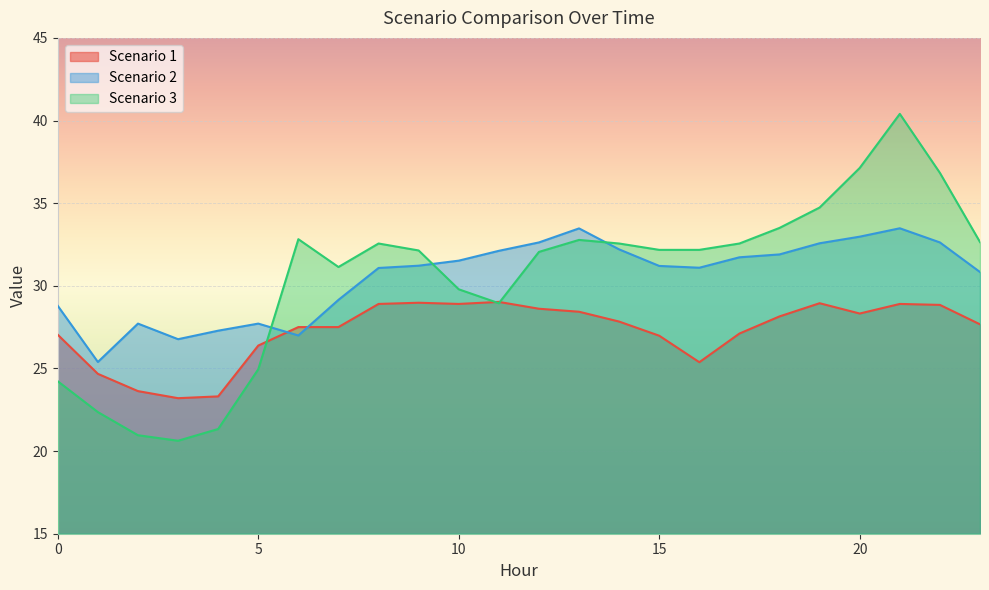

What are all the series names shown in the legend?

Scenario 1, Scenario 2, Scenario 3